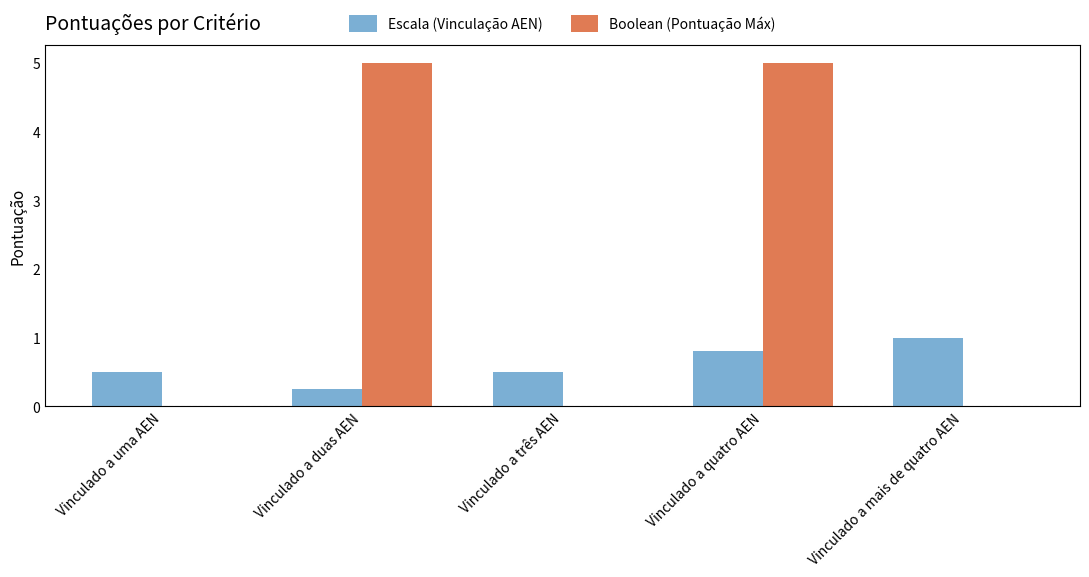

Which series has the largest total across all categories?

Boolean (Pontuação Máx)